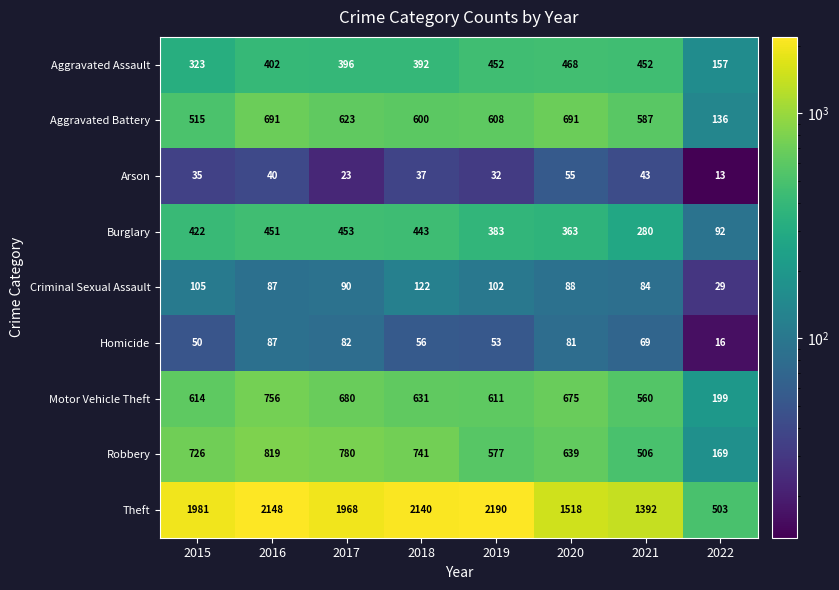

How many series are shown in this chart?

9